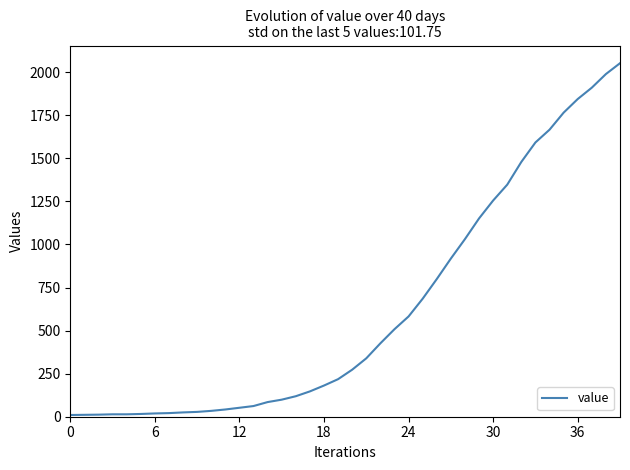

What is the greatest value displayed?

2052